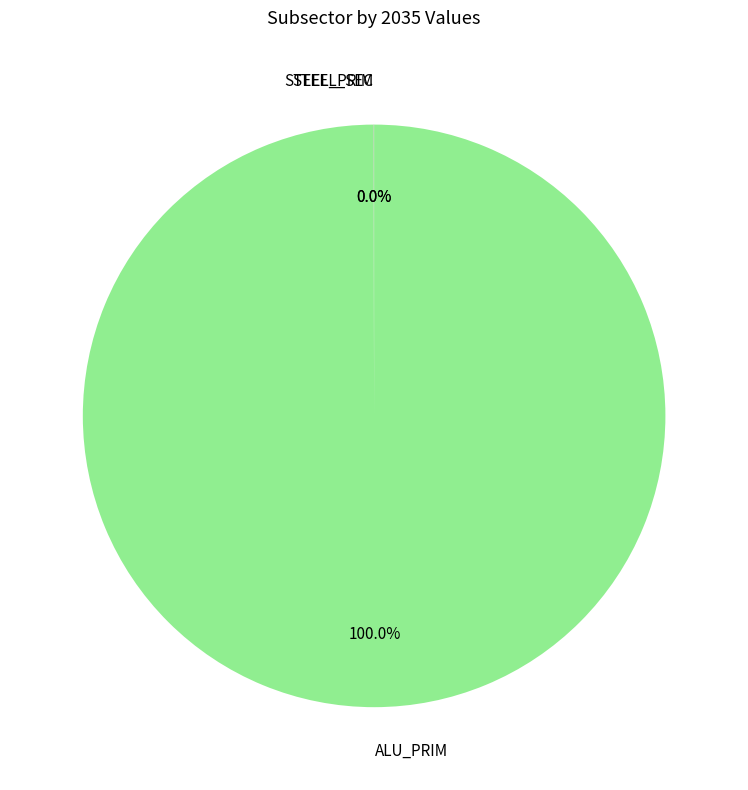

What is the largest slice in the pie chart?

ALU_PRIM